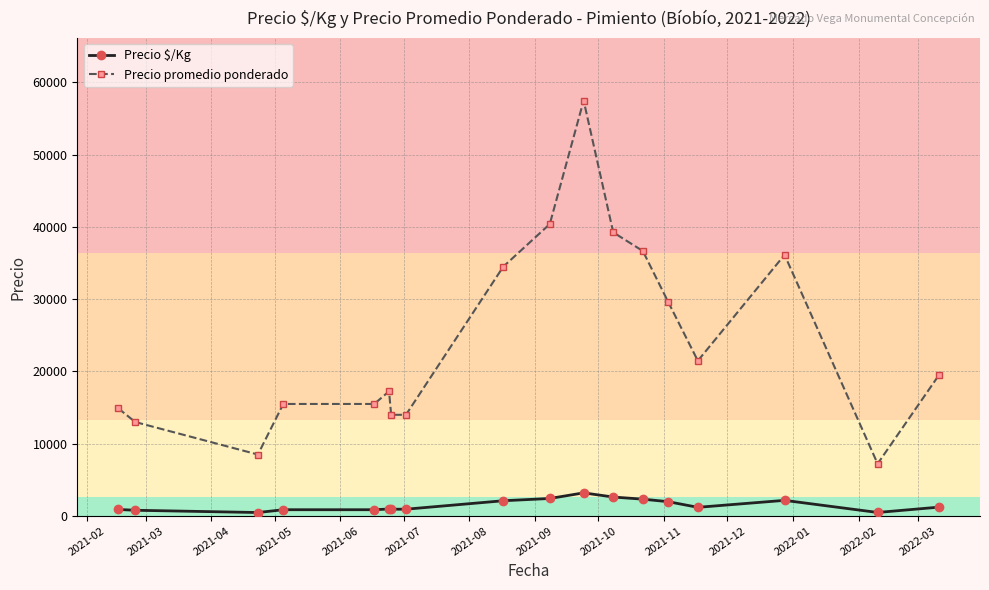

Rank the series by their average value, from lowest to highest.

Precio $/Kg, Precio promedio ponderado